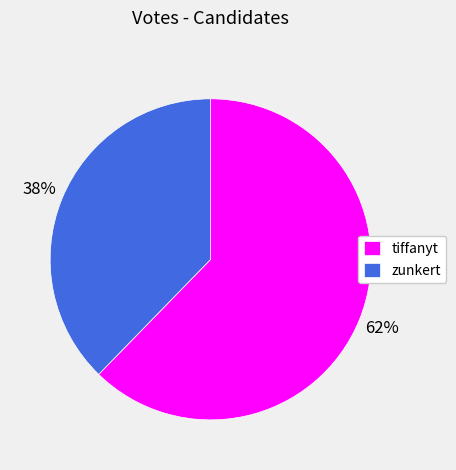

Is it true that zunkert is 43% of the pie?

False